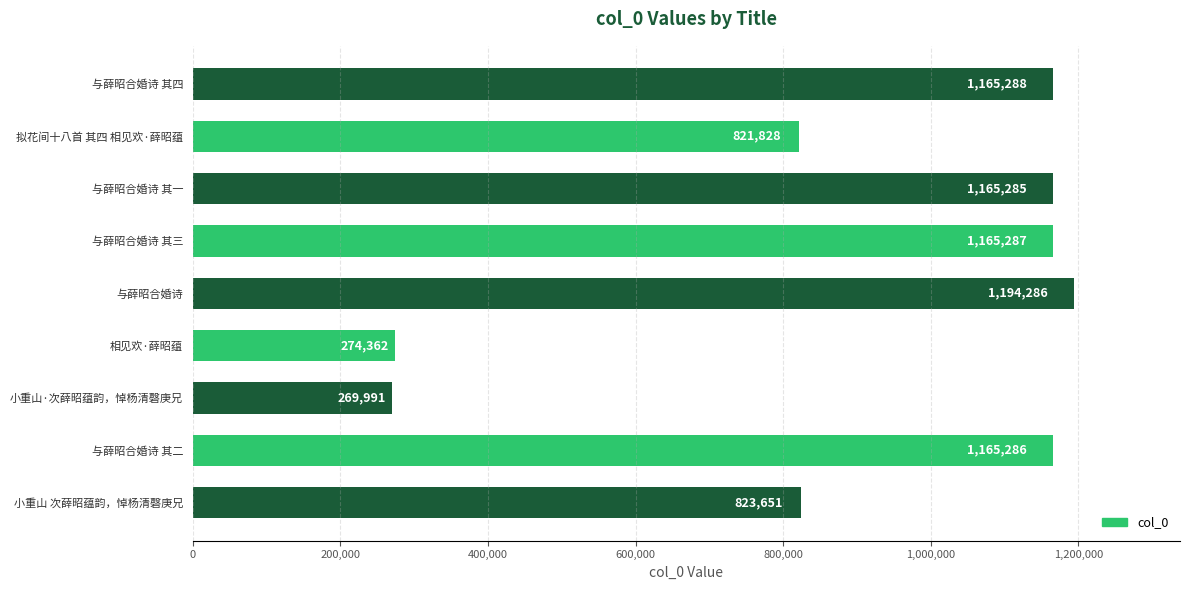

What is the ratio of the value at 与薛昭合婚诗 其三 to the value at 小重山·次薛昭蕴韵，悼杨清磬庚兄?

4.3